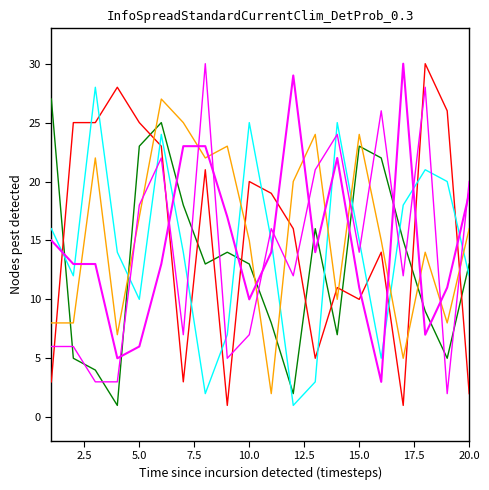

Reading left to right, what are all the values shown in this chart?

col_1: 15	13	13	5	6	13	23	23	17	10	14	29	14	22	11	3	30	7	11	19
col_4: 27	5	4	1	23	25	18	13	14	13	8	2	16	7	23	22	15	9	5	13
col_11: 3	25	25	28	25	23	3	21	1	20	19	16	5	11	10	14	1	30	26	2
col_16: 16	12	28	14	10	24	14	2	7	25	15	1	3	25	15	5	18	21	20	12
col_9: 8	8	22	7	17	27	25	22	23	15	2	20	24	10	24	15	5	14	8	16
col_20: 6	6	3	3	18	22	7	30	5	7	16	12	21	24	14	26	12	28	2	20